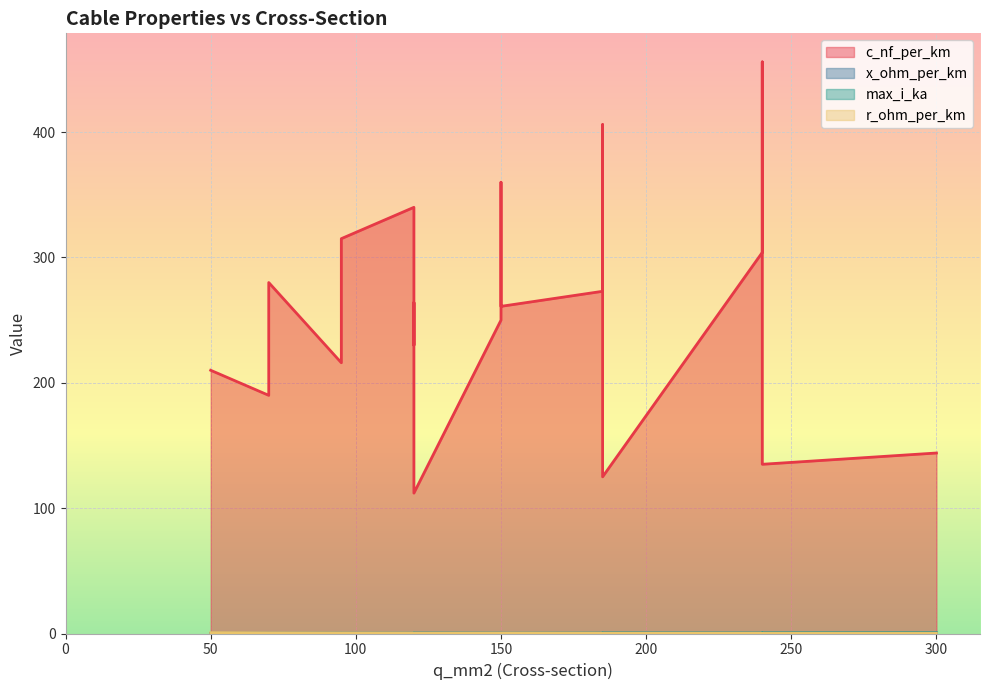

What is the difference between the maximum and second lowest values in the x_ohm_per_km series?

0.1